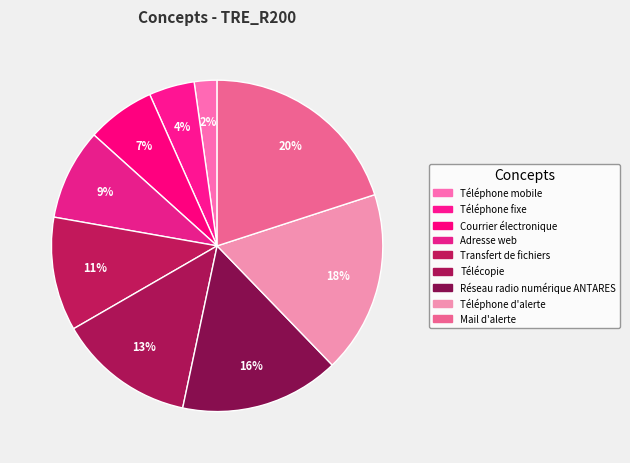

How many slices are in this pie chart?

9